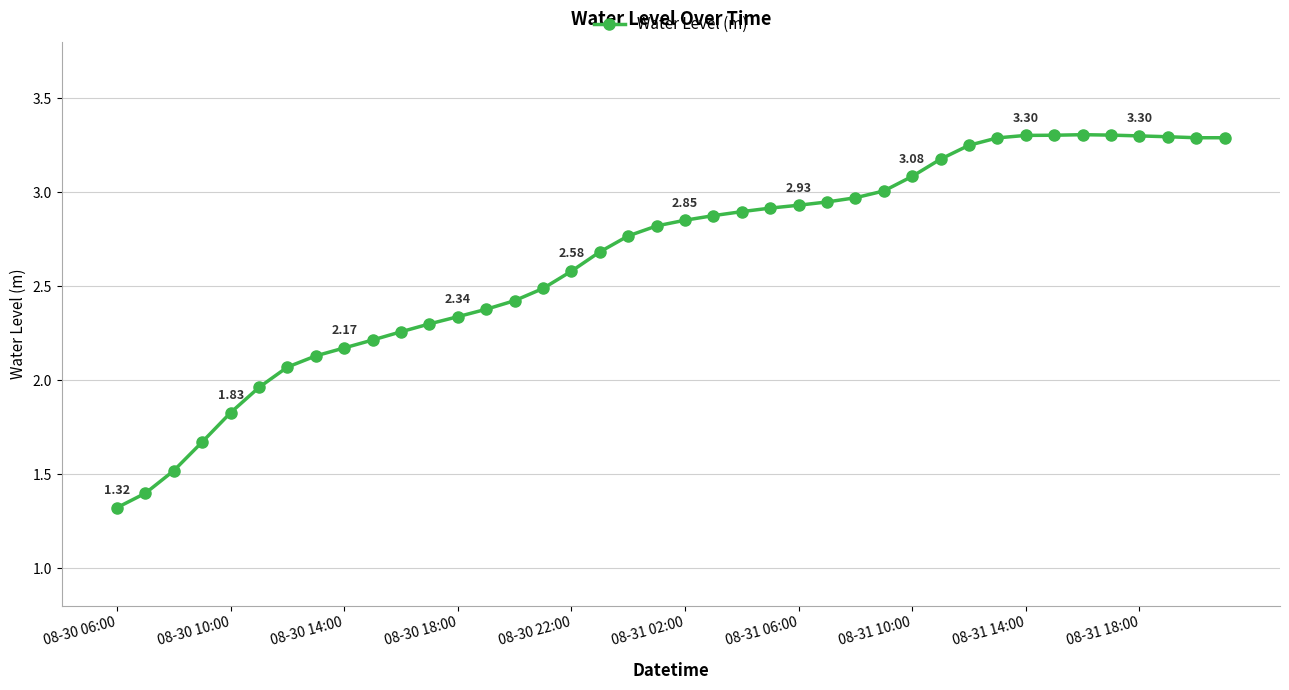

What is the average value?

2.6